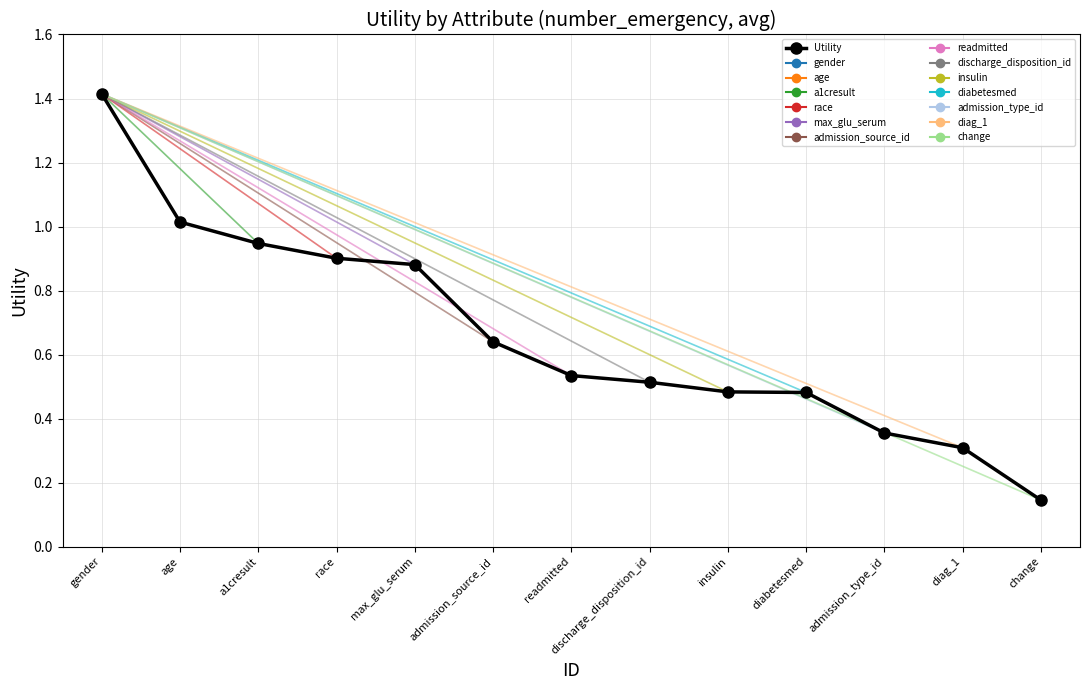

What is the average value?

0.7